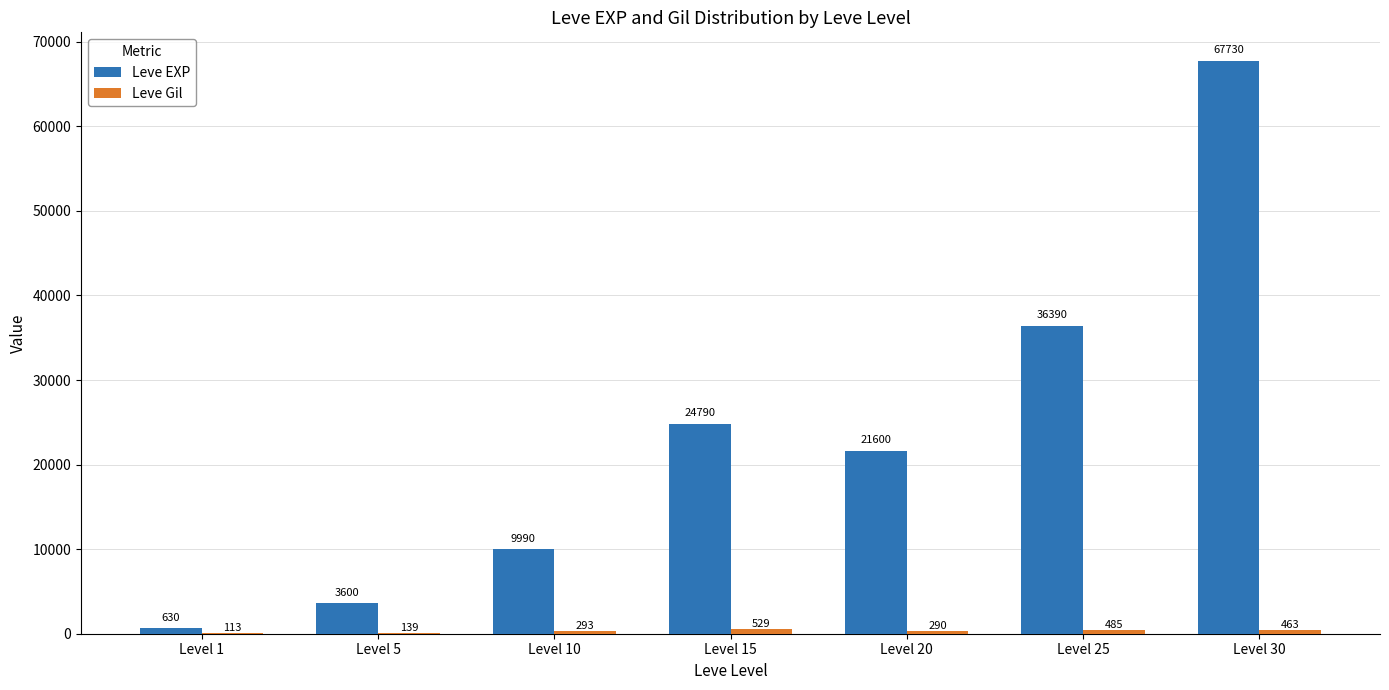

The Leve EXP series shows 9990 at Level 10. True or false?

True